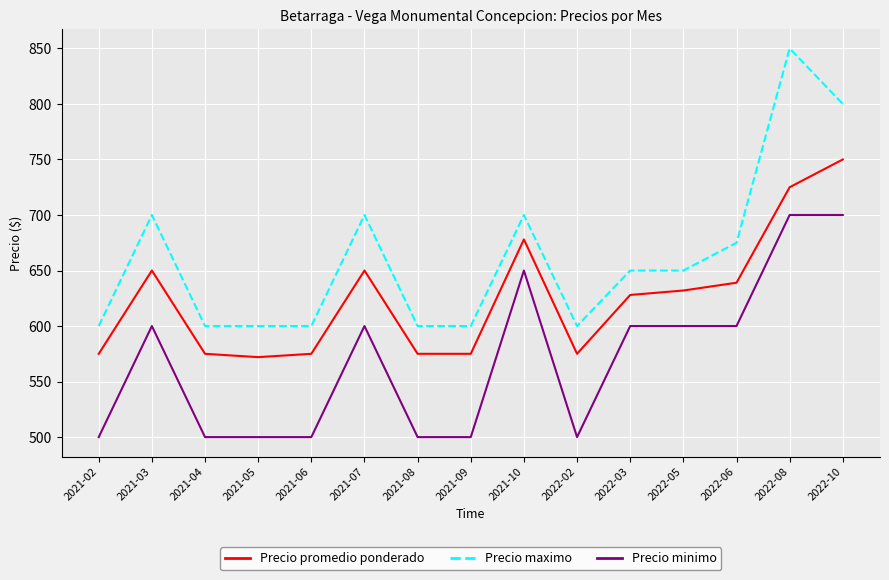

What is the smallest value displayed?

500